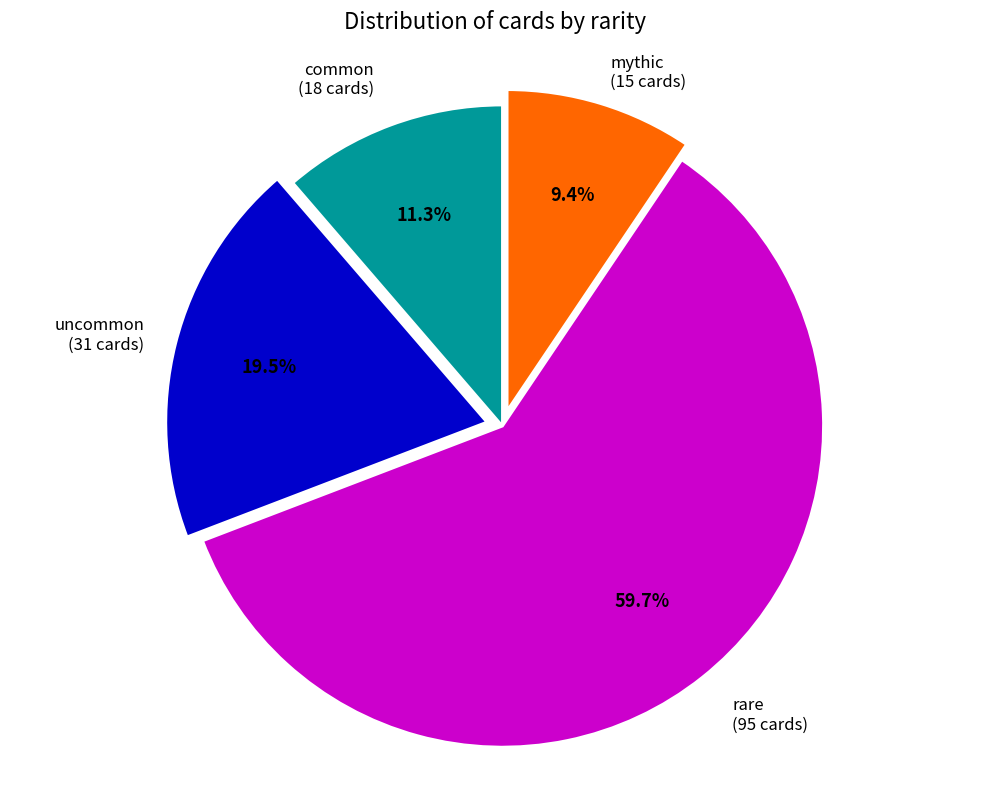

How many slices are in this pie chart?

4